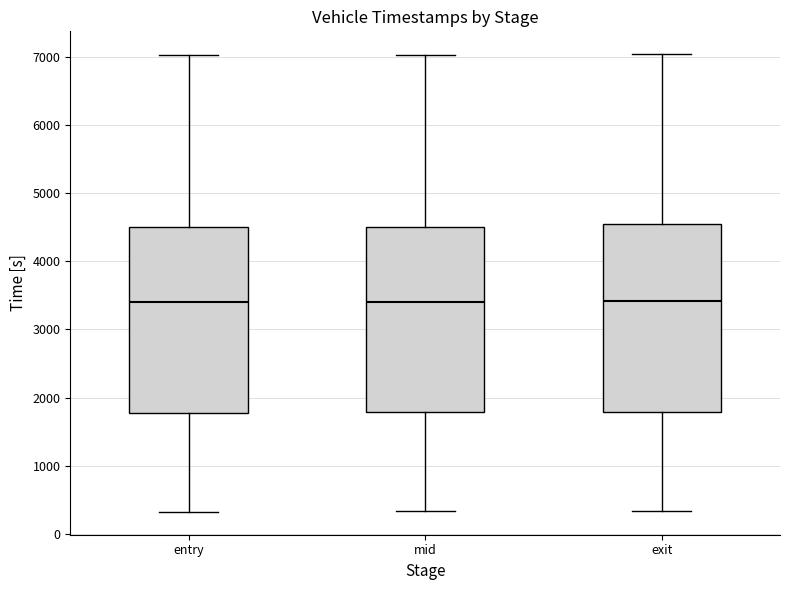

Reading left to right, read every box against the y-axis: the position of its median line, the range the box covers, and the ends of its whiskers. The values are not printed on the chart, so give them approximately, as read against the axis.

entry: median 3400, box 1800 to 4500, whiskers 300 to 7000
mid: median 3400, box 1800 to 4500, whiskers 300 to 7000
exit: median 3400, box 1800 to 4500, whiskers 300 to 7000